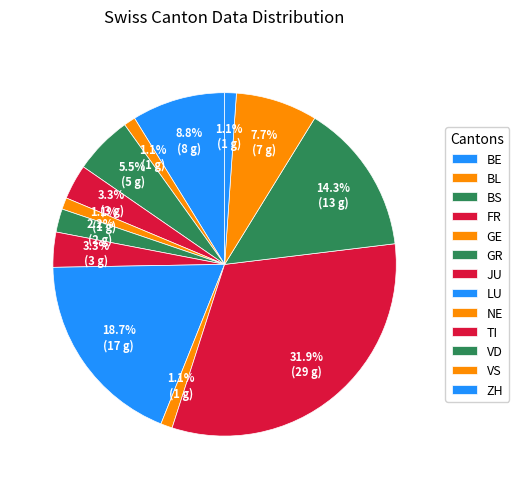

To the nearest percent, what portion does GE represent?

1%